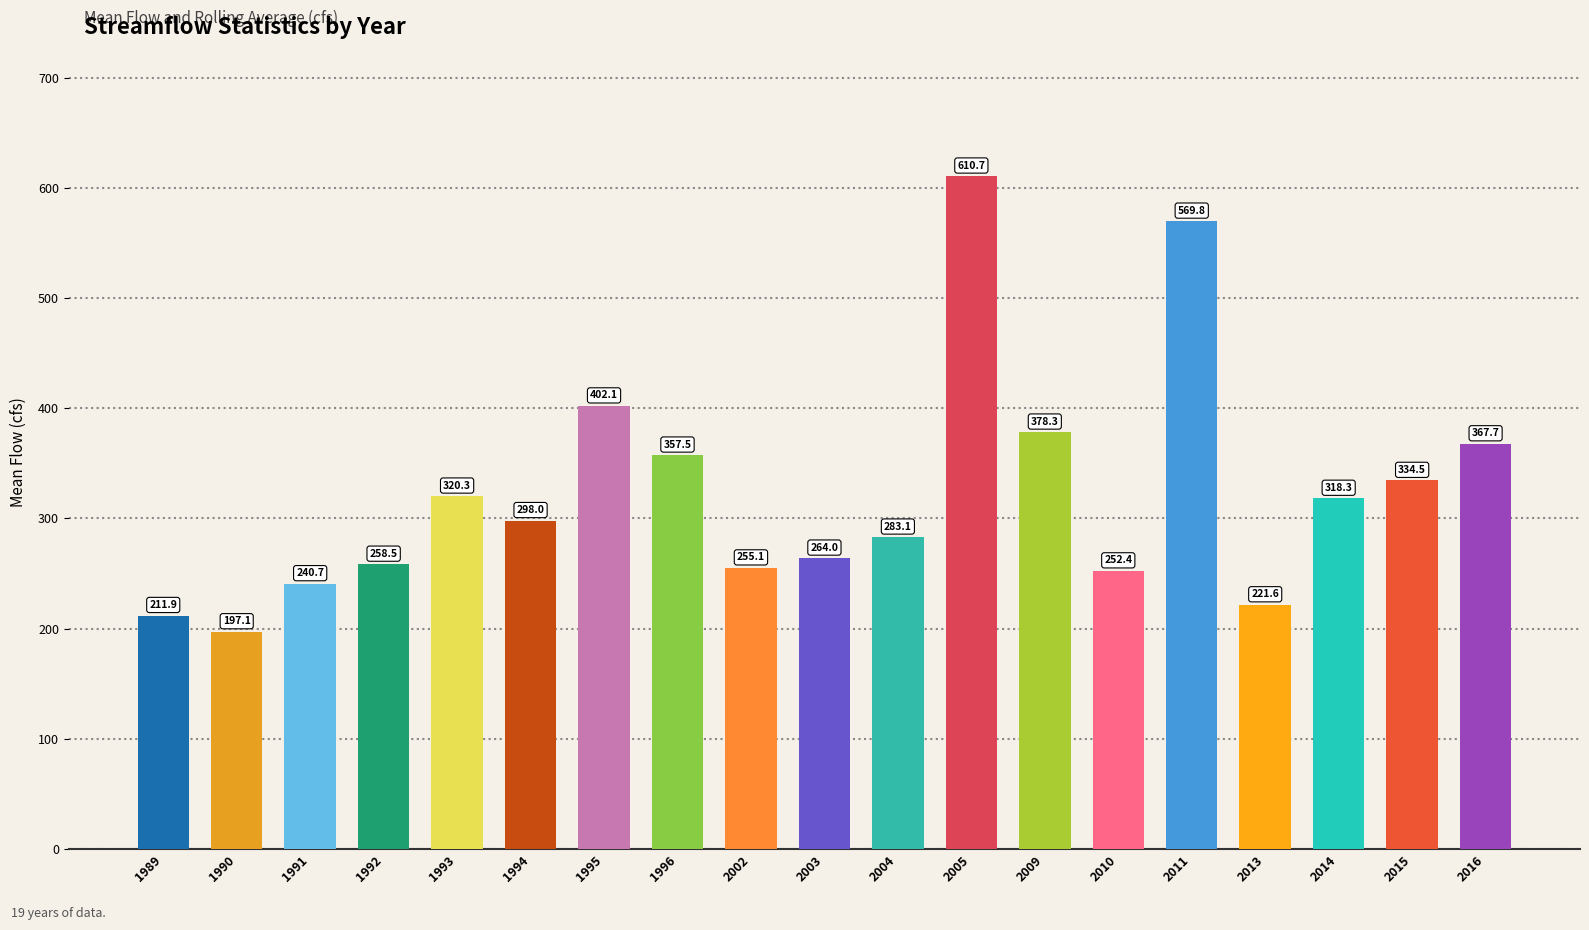

The chart shows a value of 367.7 at 2016. True or false?

True